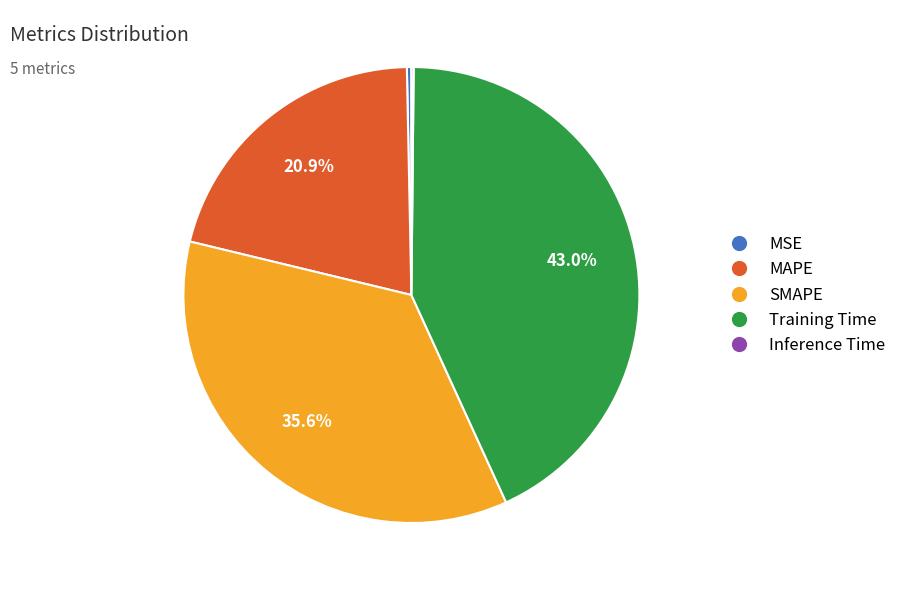

What percentage is NOT represented by Training Time?

57.0%